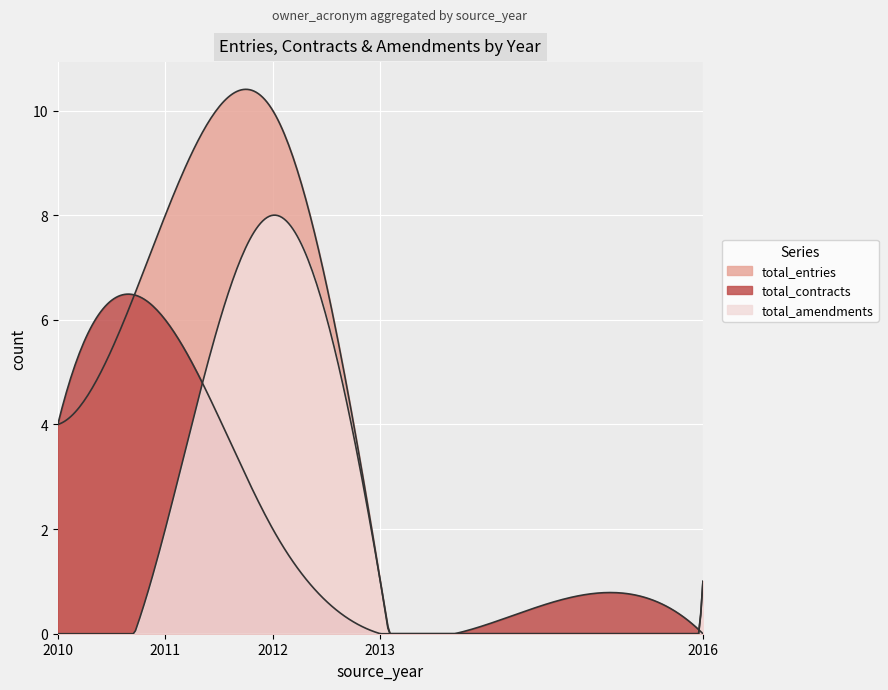

Where is the first local maximum for total_amendments?

2012